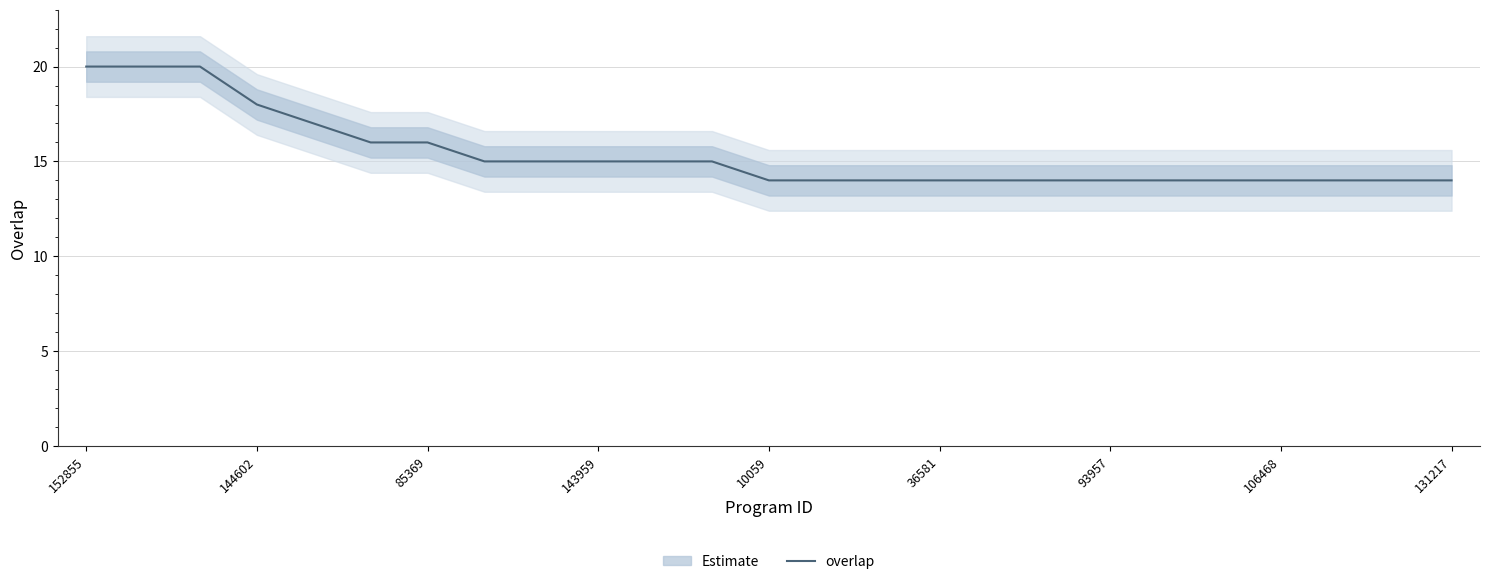

True or false: overlap has a value of 18 at 144602.

True